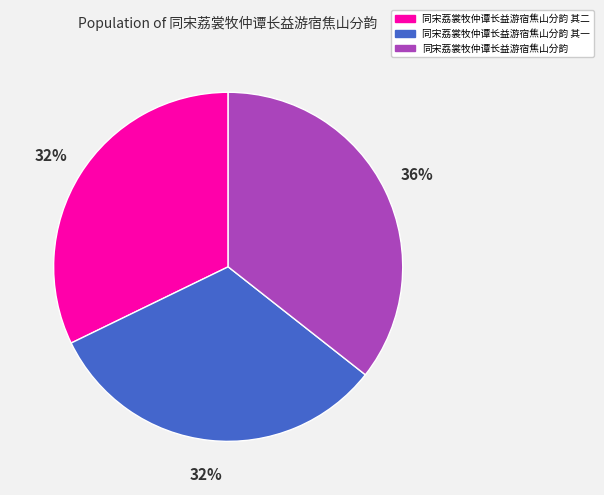

How many segments does this pie chart have?

3